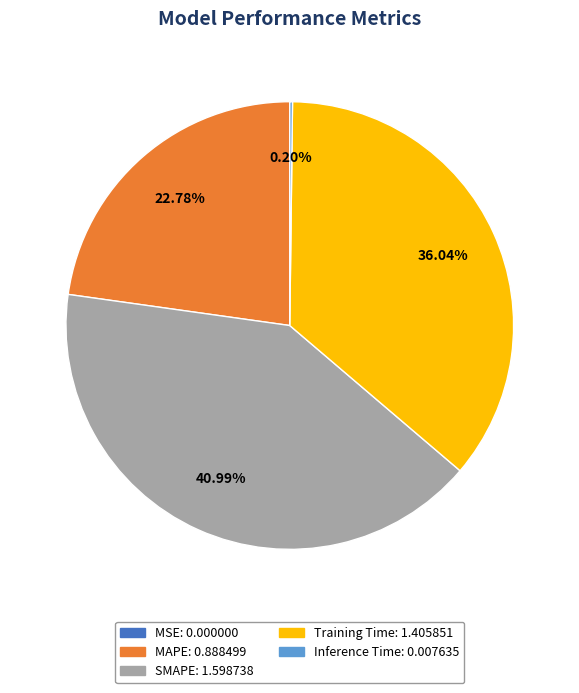

Is there any slice that represents more than half of the pie?

No